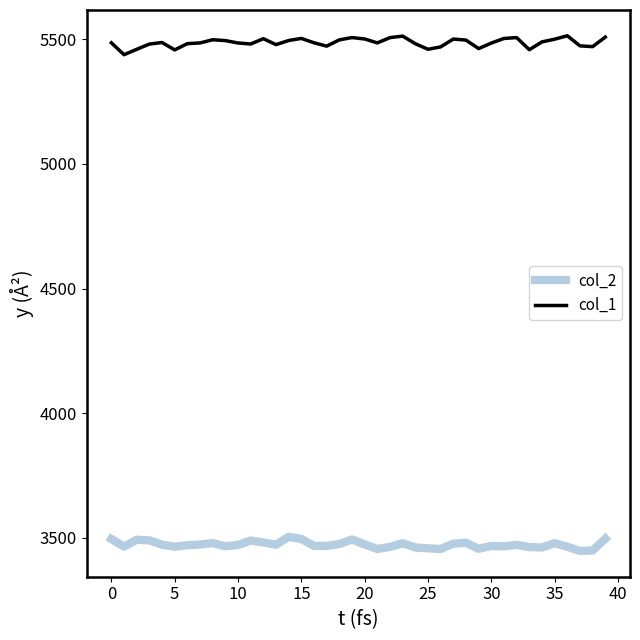

True or false: col_1 and col_2 intersect in this chart.

False